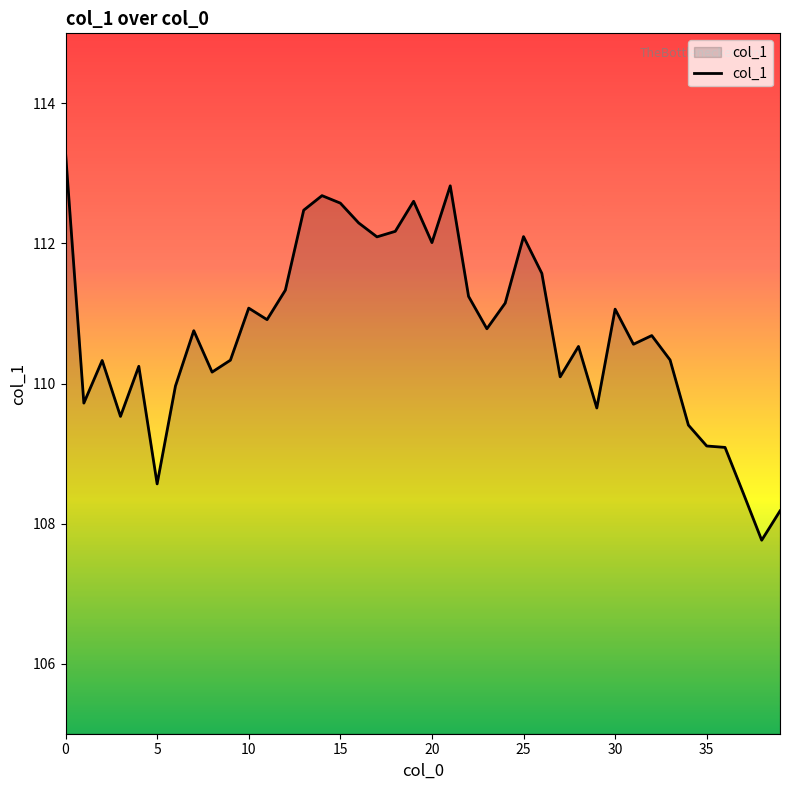

What is the minimum value shown in the chart?

107.8